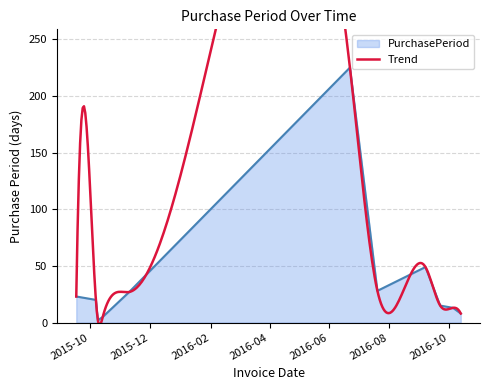

Reading left to right, list all the values displayed in this chart.

23	20	2	5	27	225	28	49	15	13	8